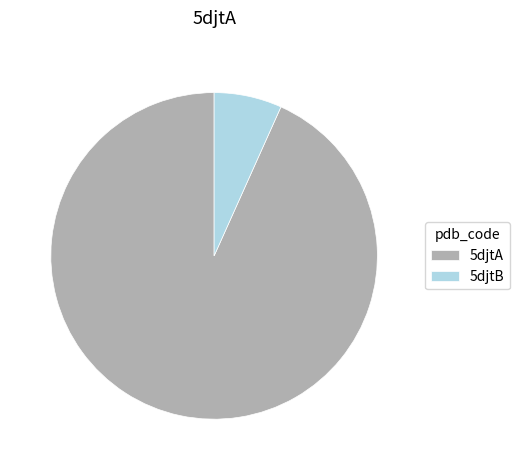

Between 5djtB and 5djtA, which is larger?

5djtA